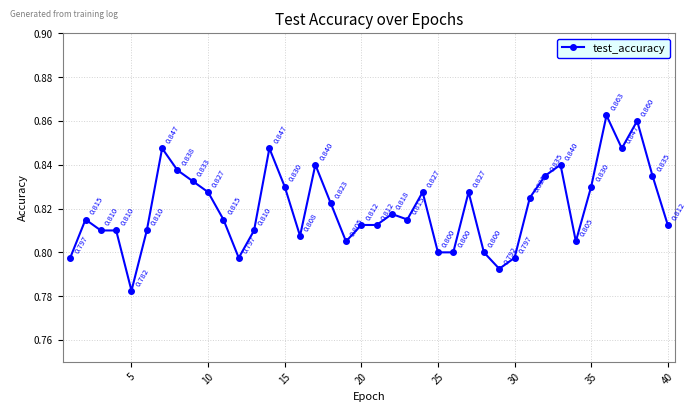

What is the sum of all values?

32.8